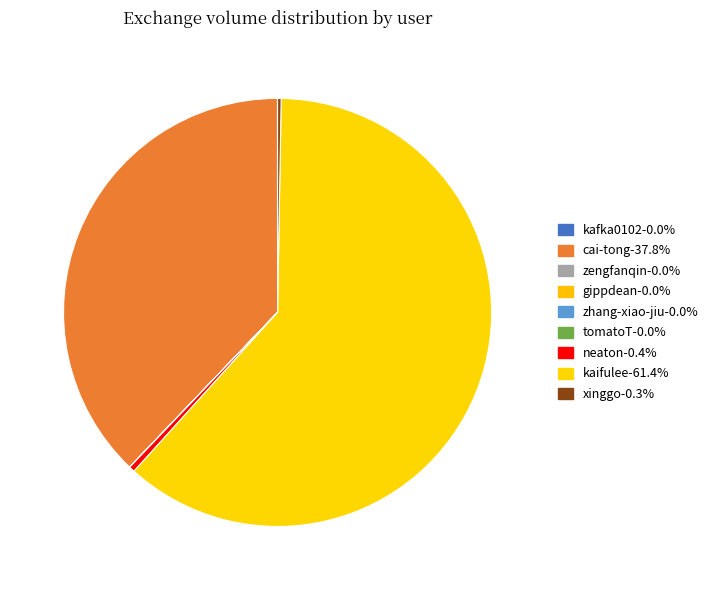

Is there a majority slice in this chart?

Yes